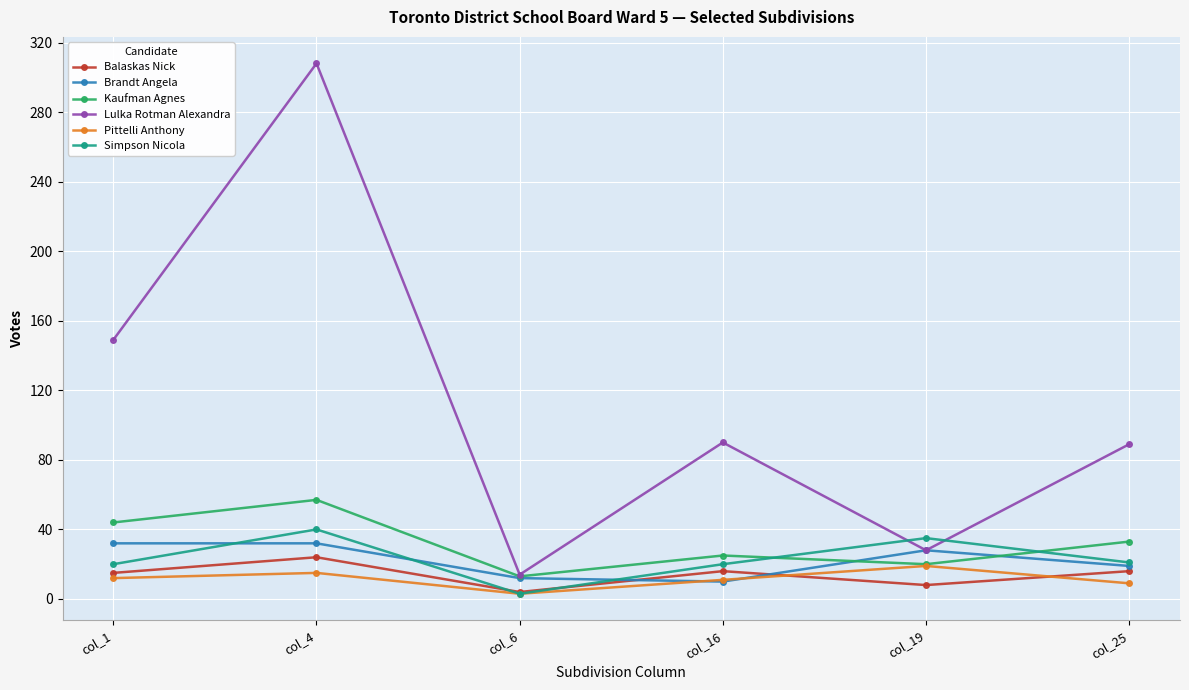

Read the Kaufman Agnes value at col_6.

13